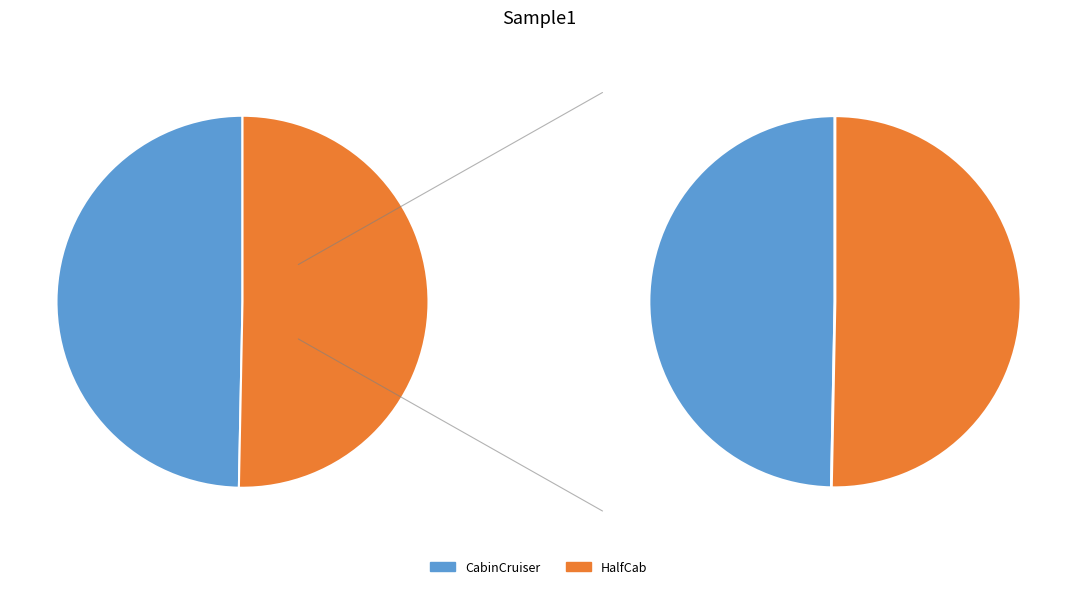

How much of the chart is everything except HalfCab?

49.7%